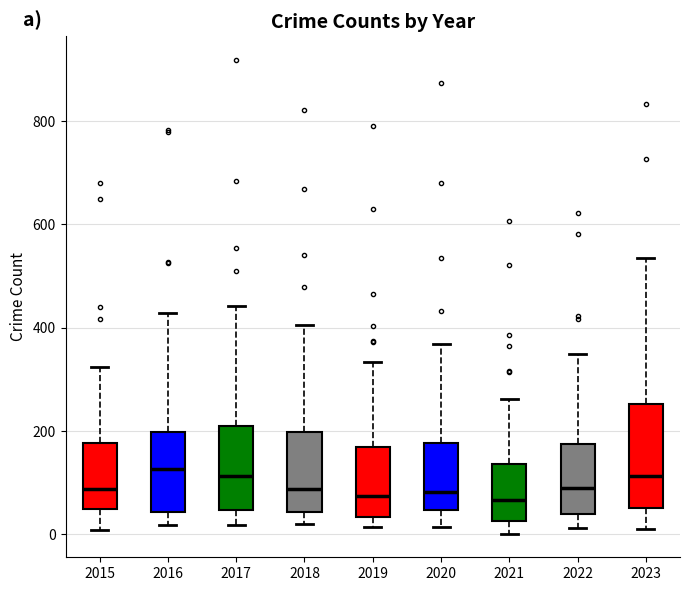

Where does the median line of the box at x = 2021 sit on the y-axis? The values are not printed on the chart, so give them approximately, as read against the axis.

60